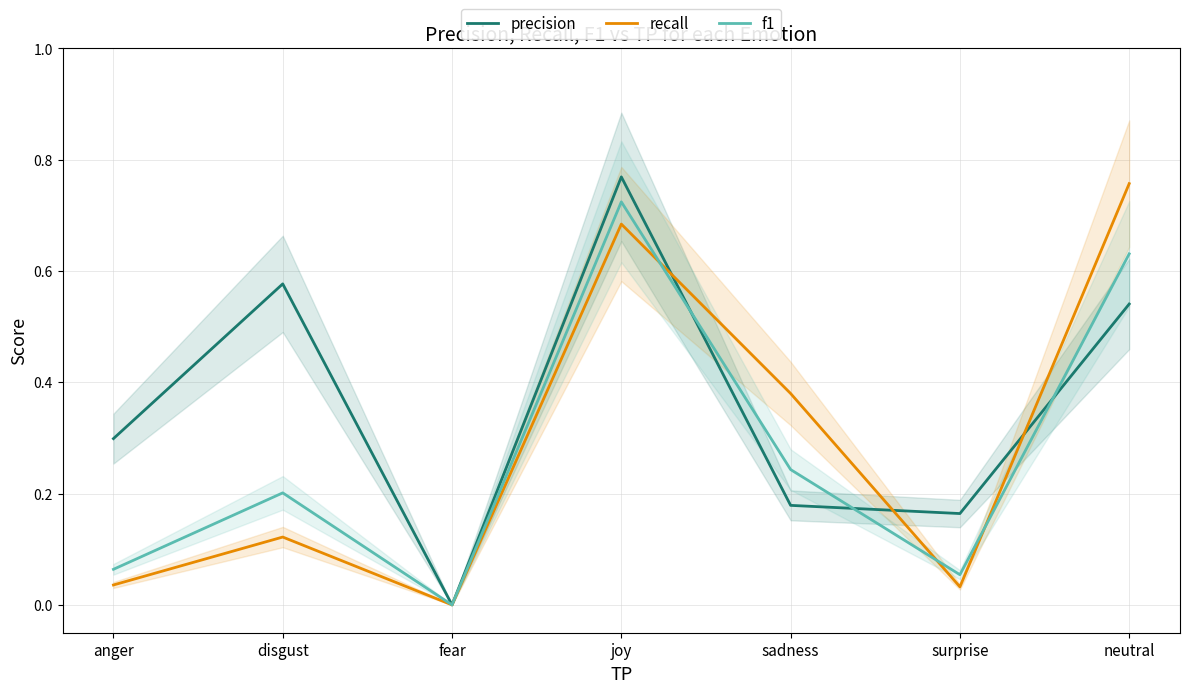

At which category does recall reach its first local peak?

disgust